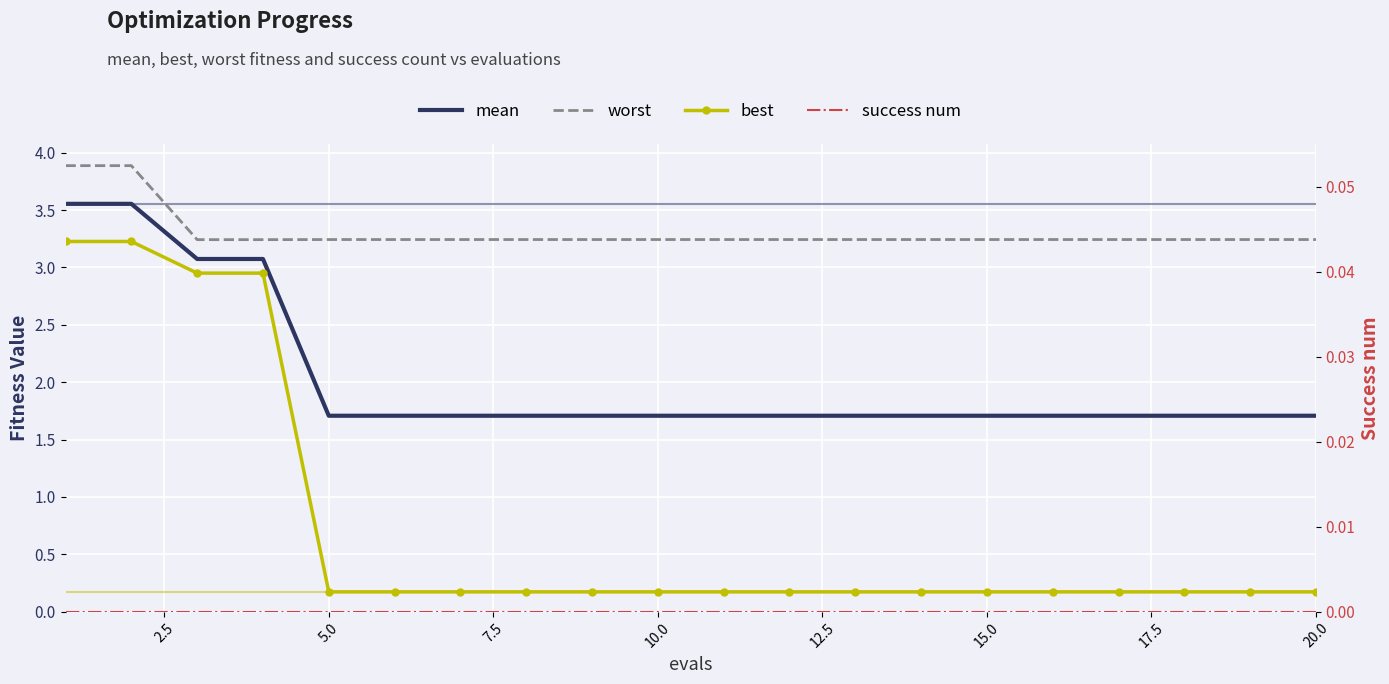

Is the value of worst at 19 greater than the value of success num at 15?

Yes